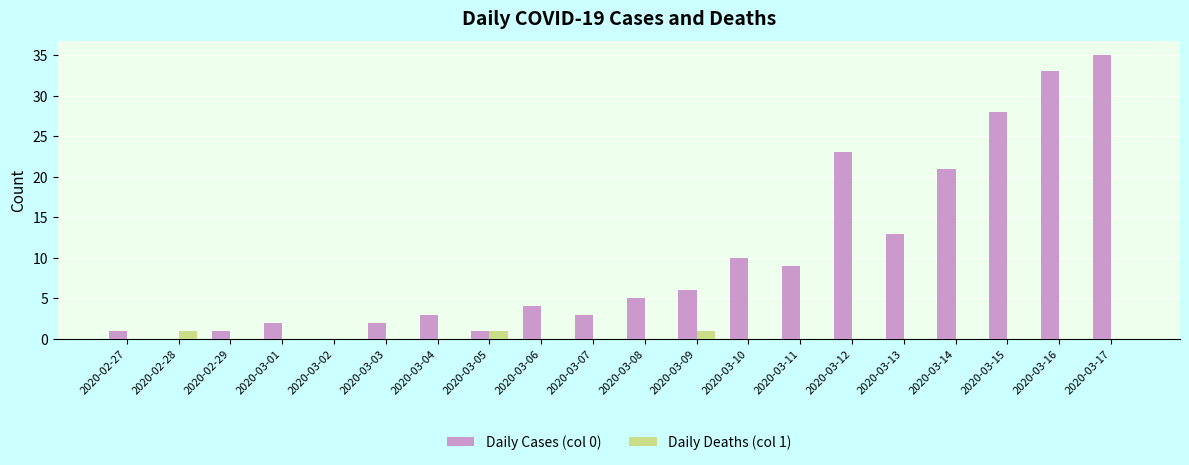

Reading left to right, what are all the values shown in this chart?

Daily Cases (col 0): 2020-02-27=1	2020-02-28=0	2020-02-29=1	2020-03-01=2	2020-03-02=0	2020-03-03=2	2020-03-04=3	2020-03-05=1	2020-03-06=4	2020-03-07=3	2020-03-08=5	2020-03-09=6	2020-03-10=10	2020-03-11=9	2020-03-12=23	2020-03-13=13	2020-03-14=21	2020-03-15=28	2020-03-16=33	2020-03-17=35
Daily Deaths (col 1): 2020-02-27=0	2020-02-28=1	2020-02-29=0	2020-03-01=0	2020-03-02=0	2020-03-03=0	2020-03-04=0	2020-03-05=1	2020-03-06=0	2020-03-07=0	2020-03-08=0	2020-03-09=1	2020-03-10=0	2020-03-11=0	2020-03-12=0	2020-03-13=0	2020-03-14=0	2020-03-15=0	2020-03-16=0	2020-03-17=0